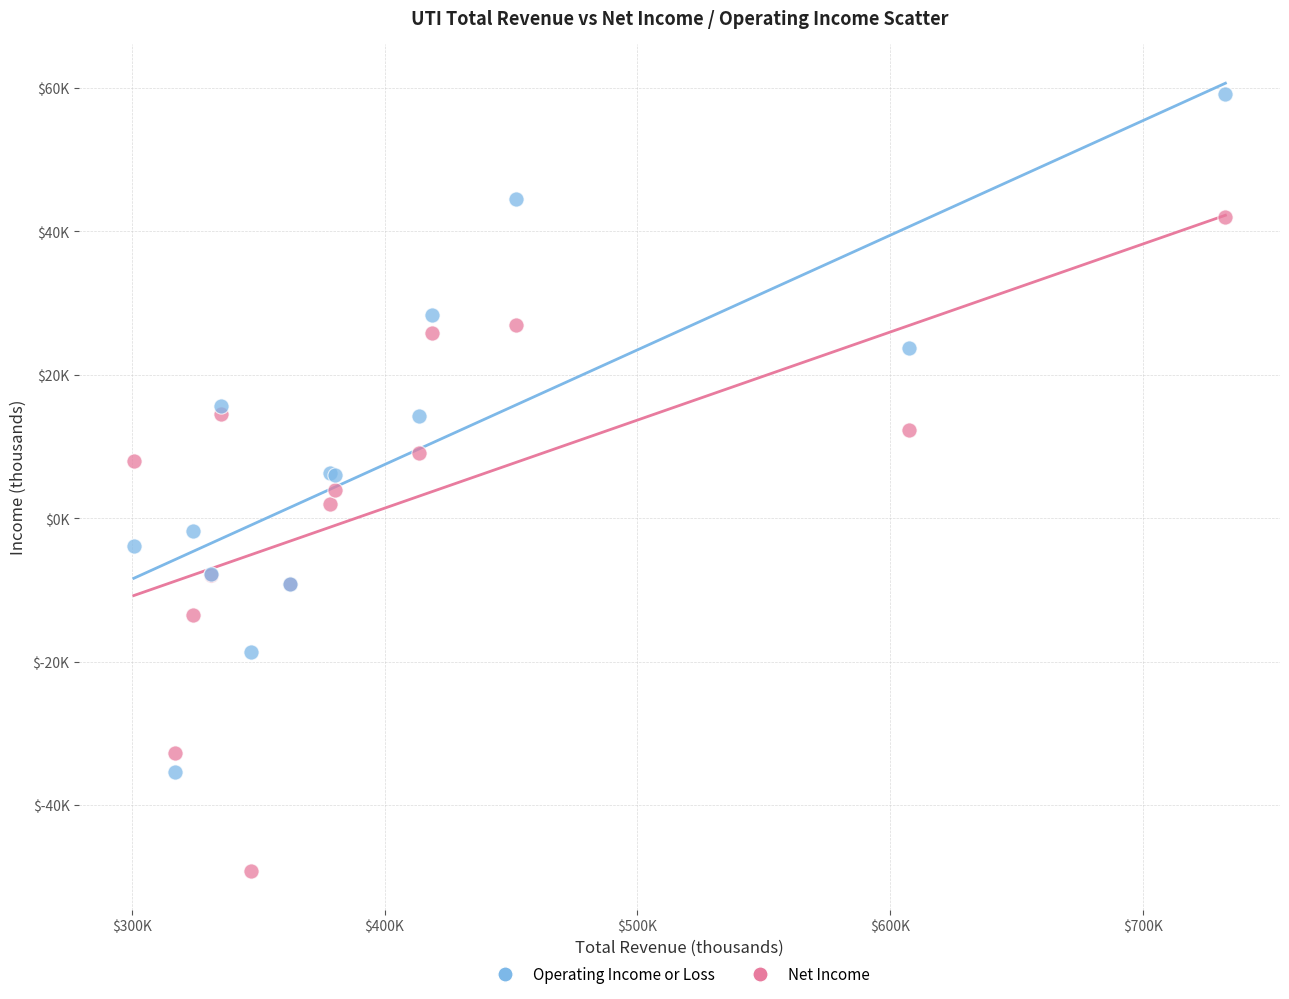

Which series has the largest Y range (max minus min)?

Operating Income or Loss